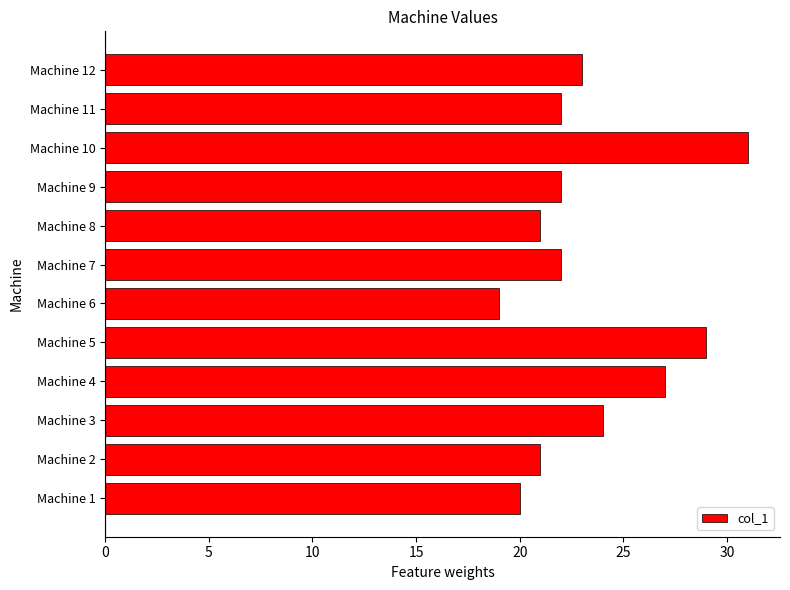

Where is the data nearest to the value 25?

Machine 3